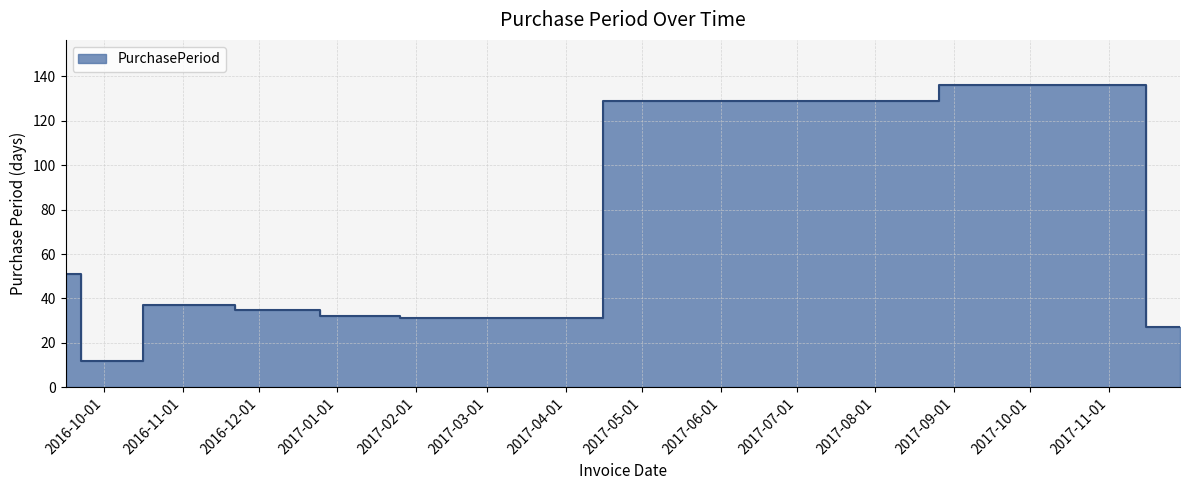

What is the approximate value at 2016-09-28, to the nearest 5?

10